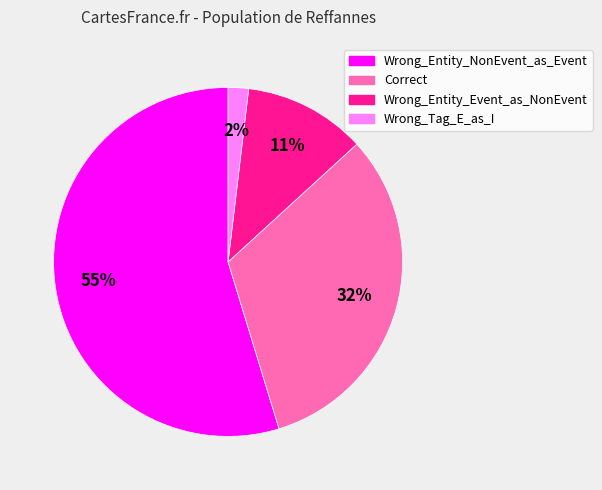

To the nearest percent, what portion does Wrong_Entity_NonEvent_as_Event represent?

55%